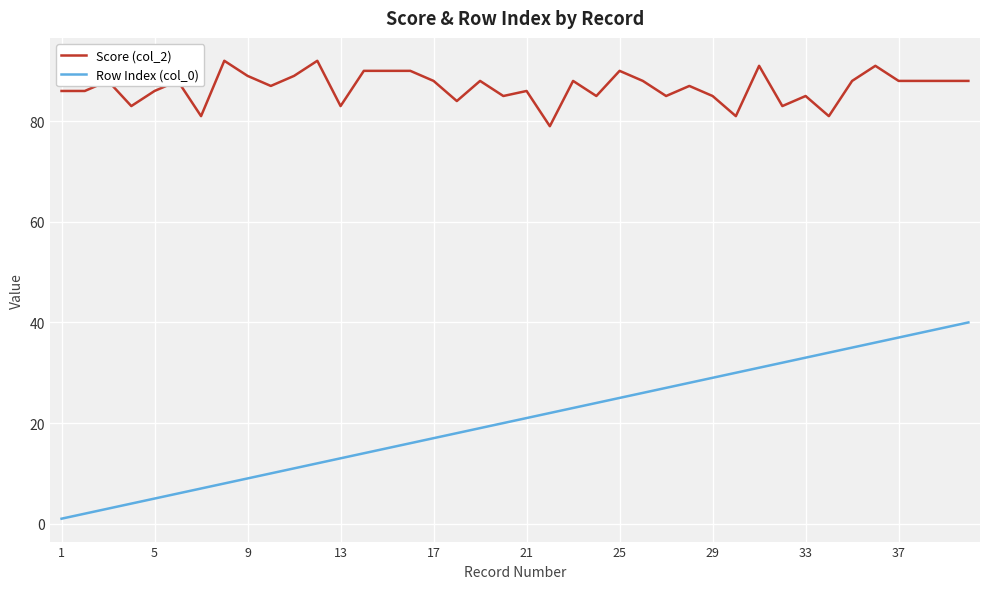

Rank the series by their average value, from highest to lowest.

Score (col_2), Row Index (col_0)